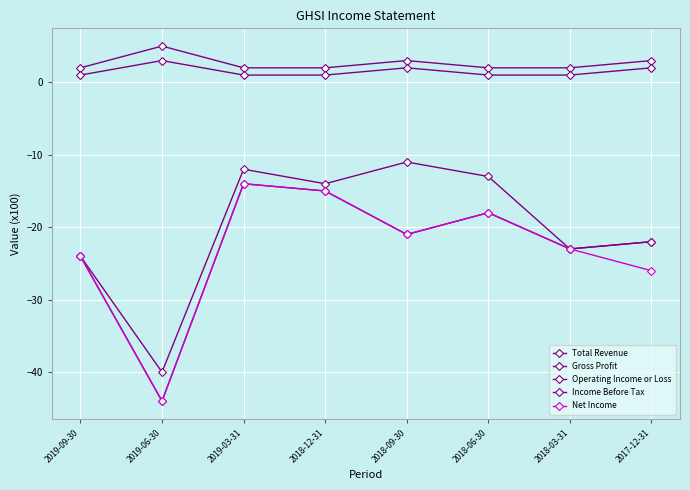

Is this an area chart (filled region under the line)?

No